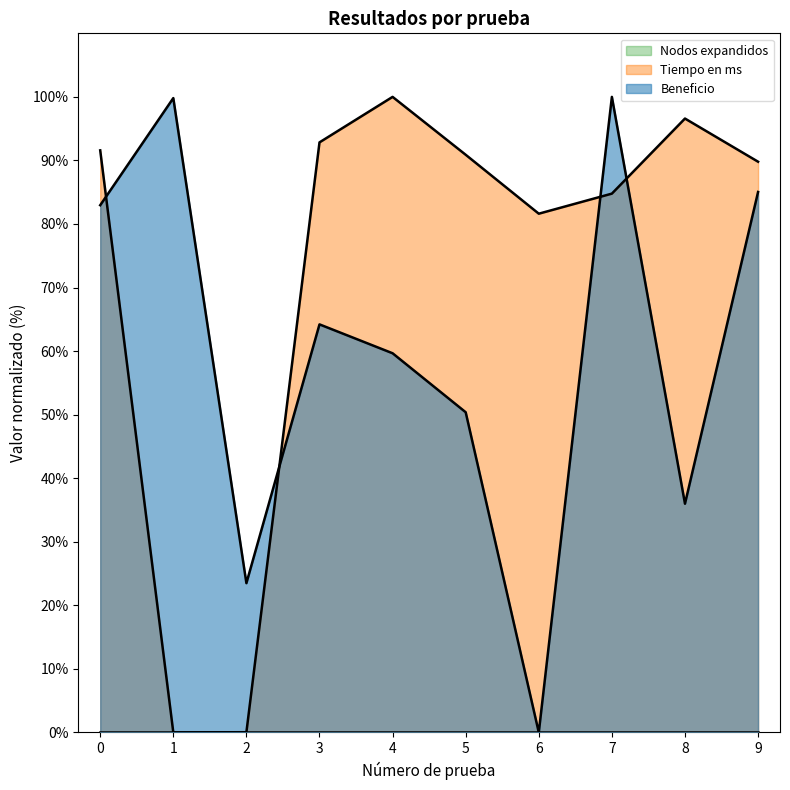

The Beneficio series shows 96.7 at 3. True or false?

False